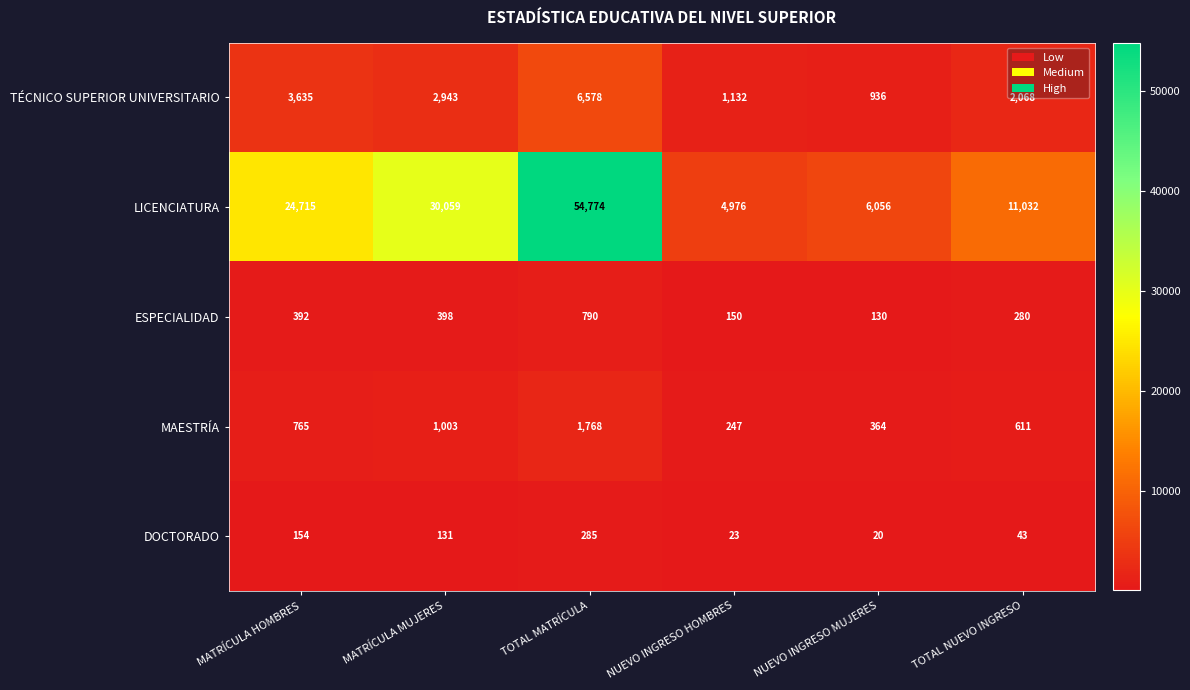

What is the difference between the maximum and second lowest values in the ESPECIALIDAD series?

640